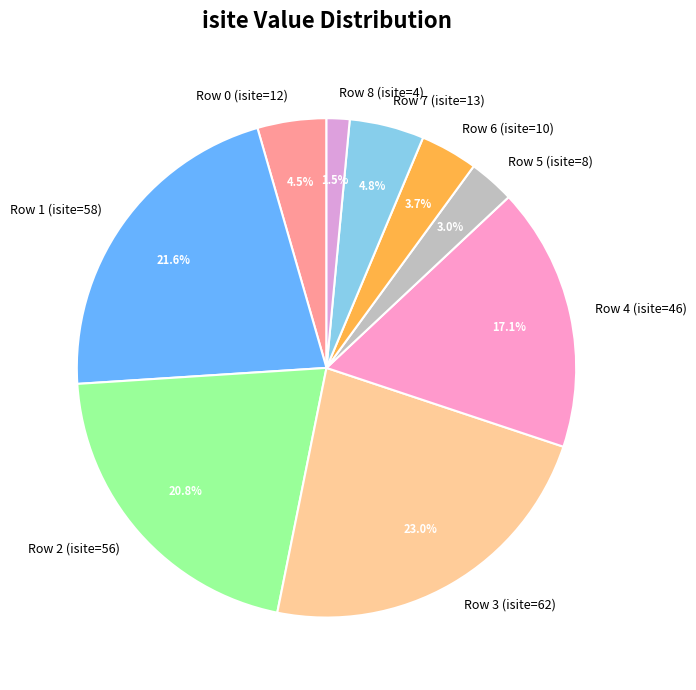

What is the total percentage of Row 0 (isite=12) and Row 3 (isite=62)?

27.5%